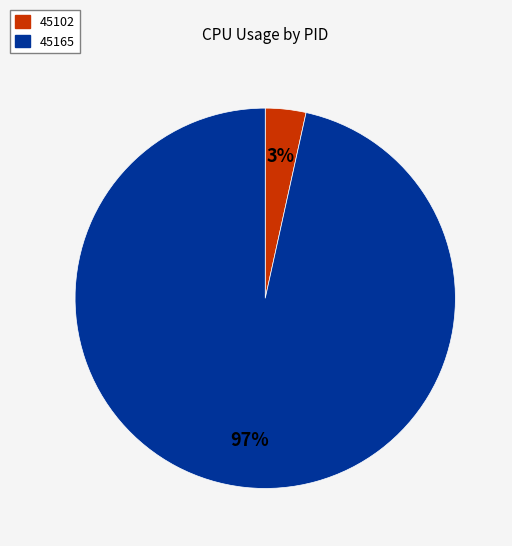

To the nearest percent, what is the average slice percentage?

50%